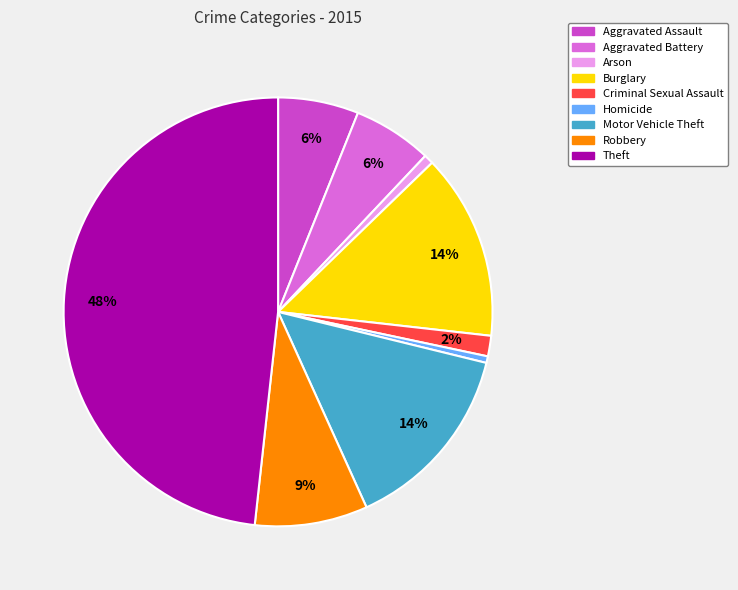

How many slices are in this pie chart?

9